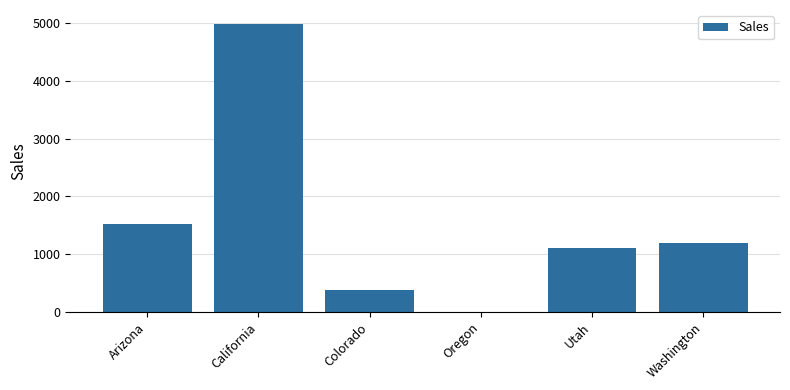

Which has a higher value, Oregon or Arizona?

Arizona